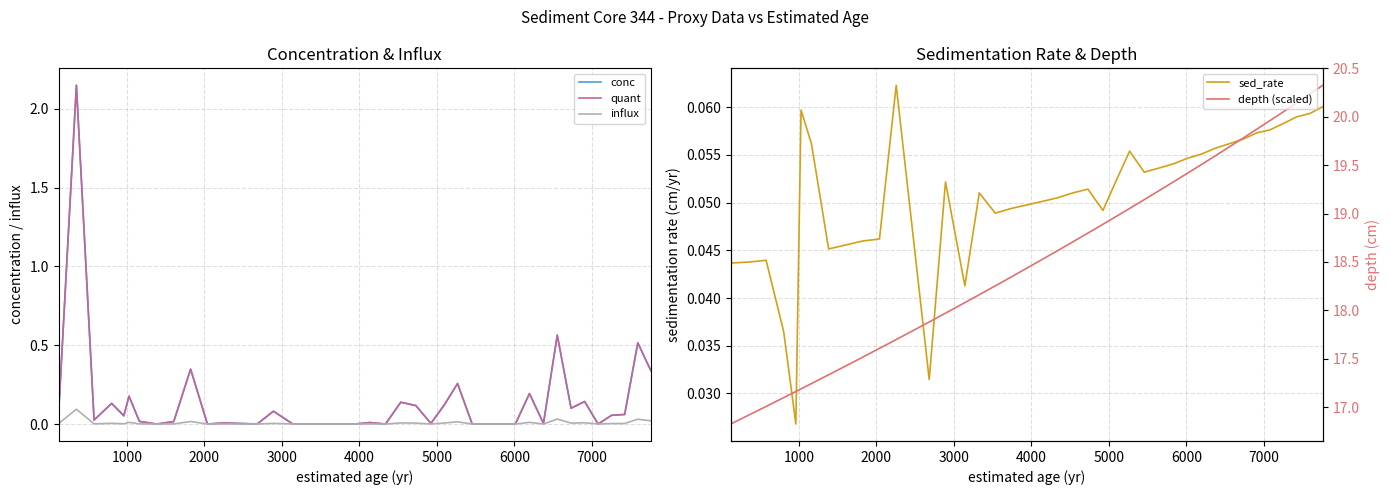

Count the depth (scaled) values in the range 0 to 1.

40